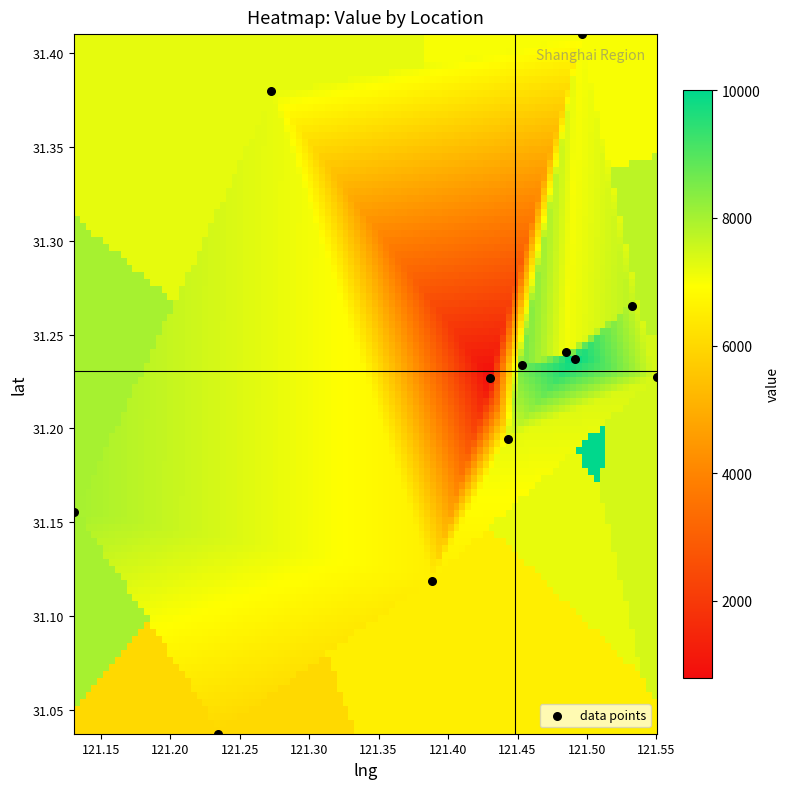

What is the average X value?

121.4